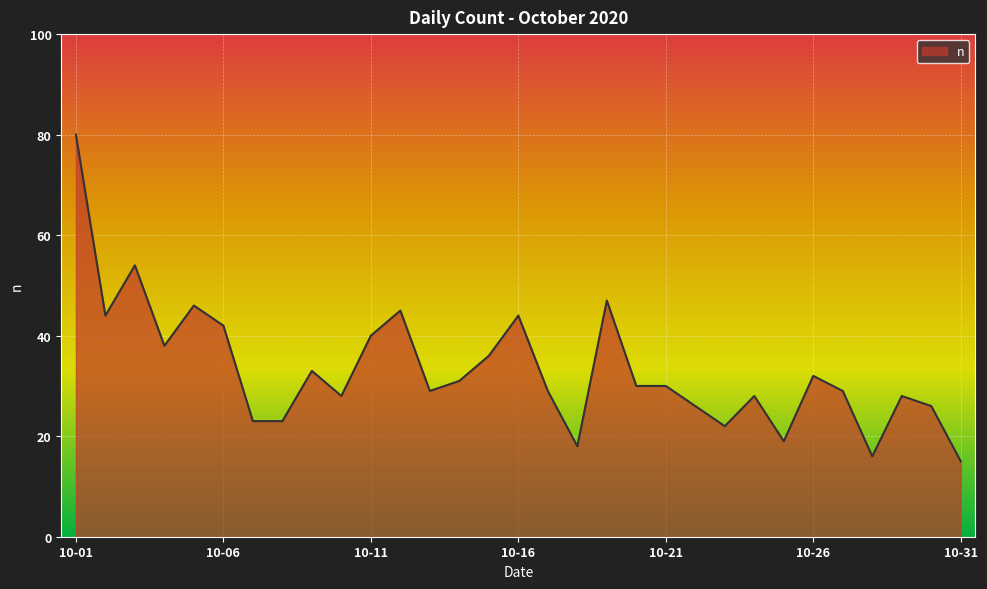

What is the difference between the maximum and minimum values?

65